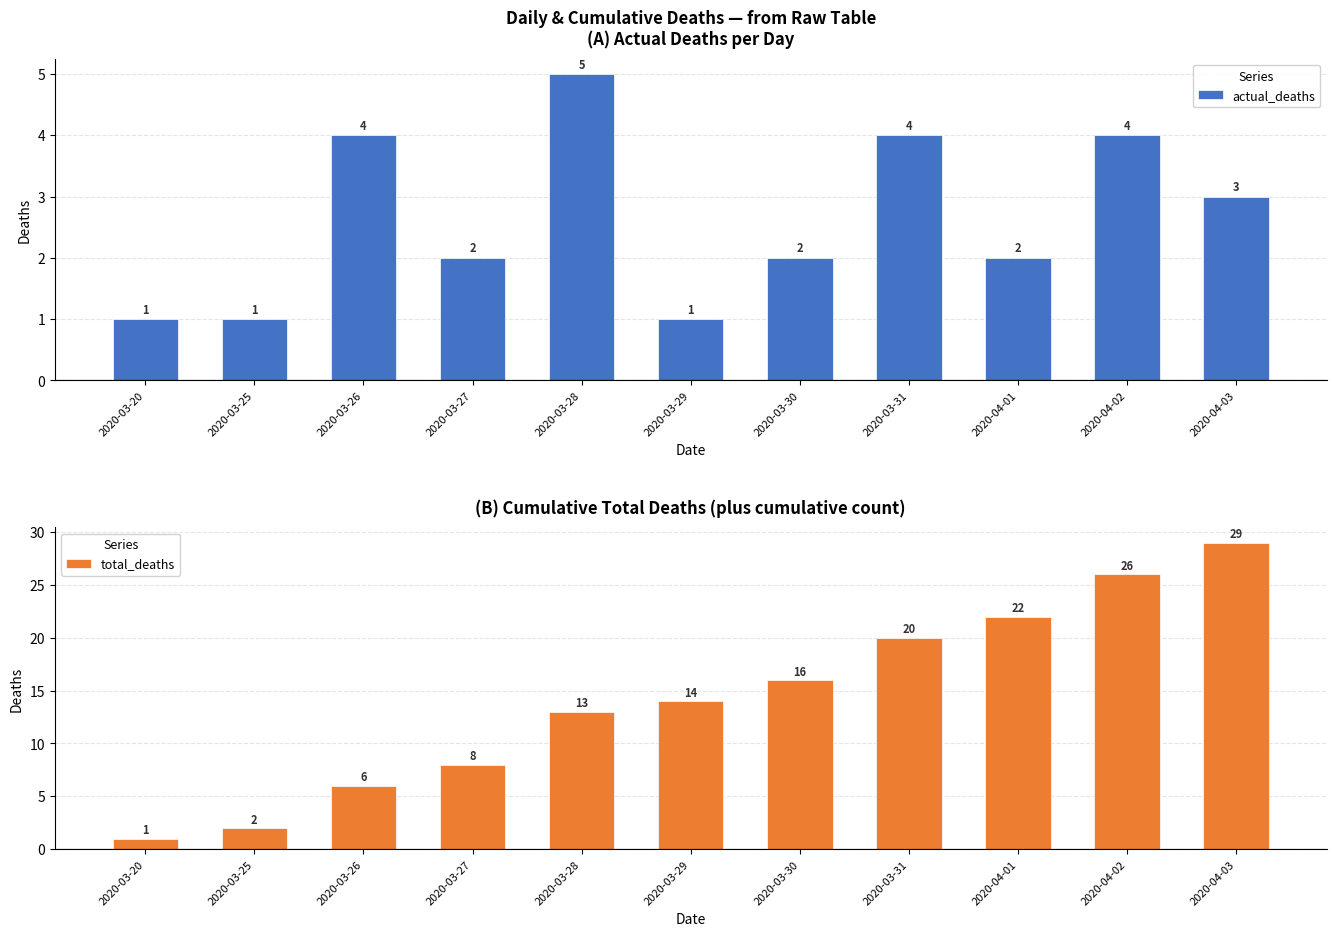

What is the sum of all total_deaths values?

157